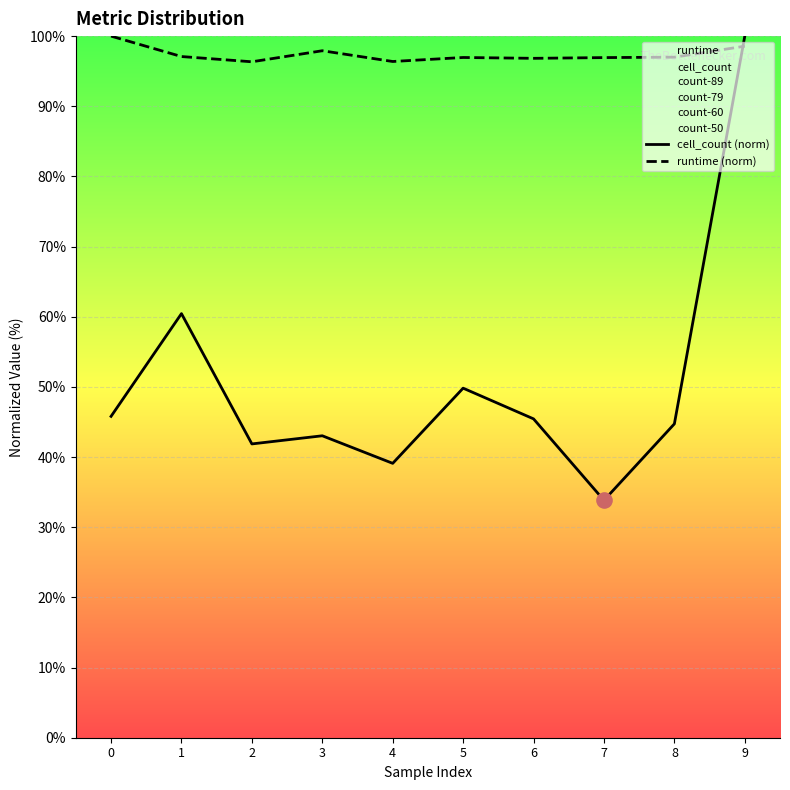

Which series has the largest total across all categories?

runtime (norm)